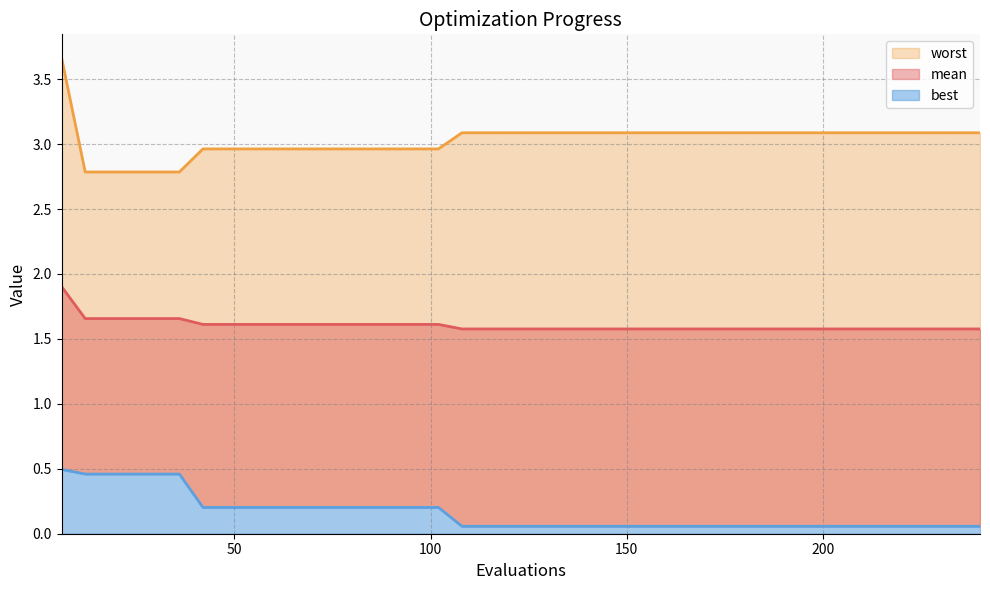

What is the sum of all worst (line) values?

121.2